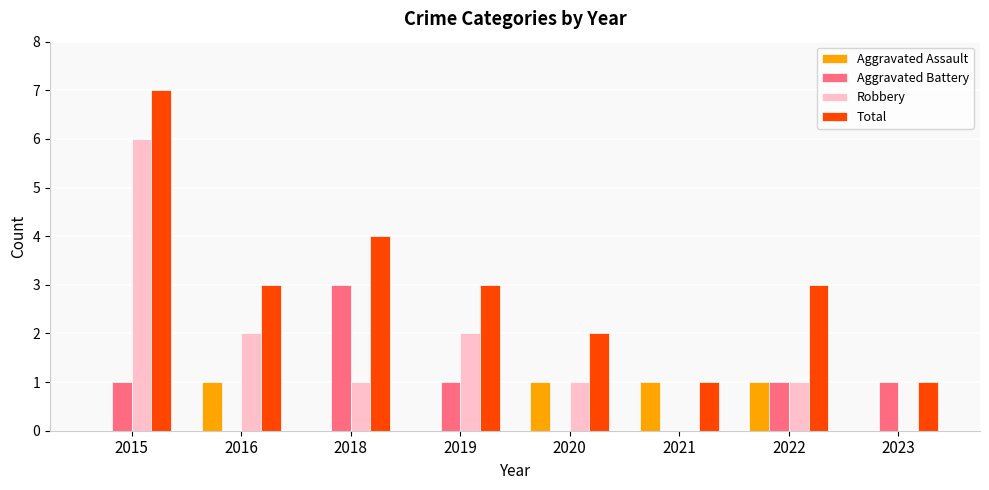

What is the sum of all Total values?

24